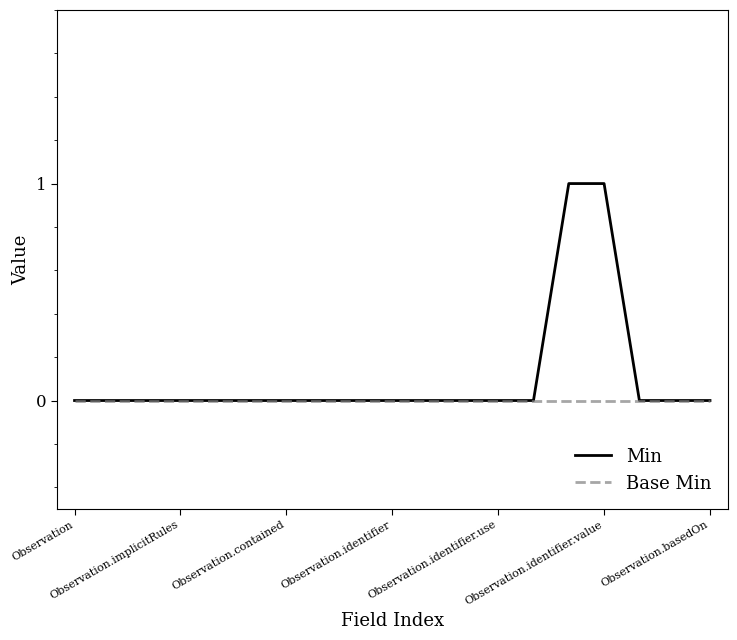

Does the chart display data point markers on the line(s)?

No